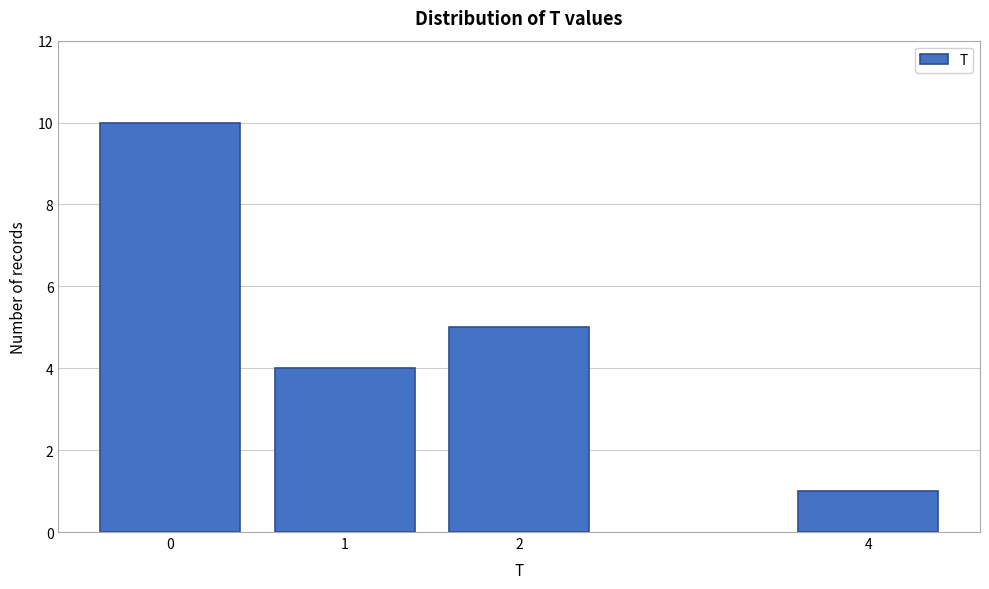

Reading right to left, transcribe all the data shown in this chart.

1	5	4	10